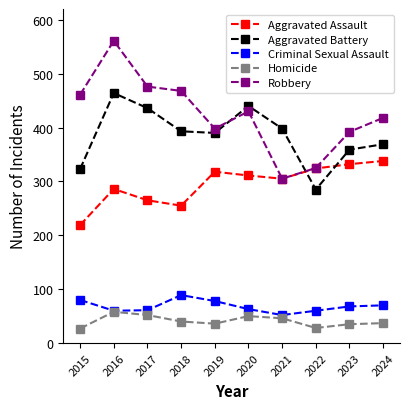

At which category does Aggravated Assault reach its first local valley?

2018